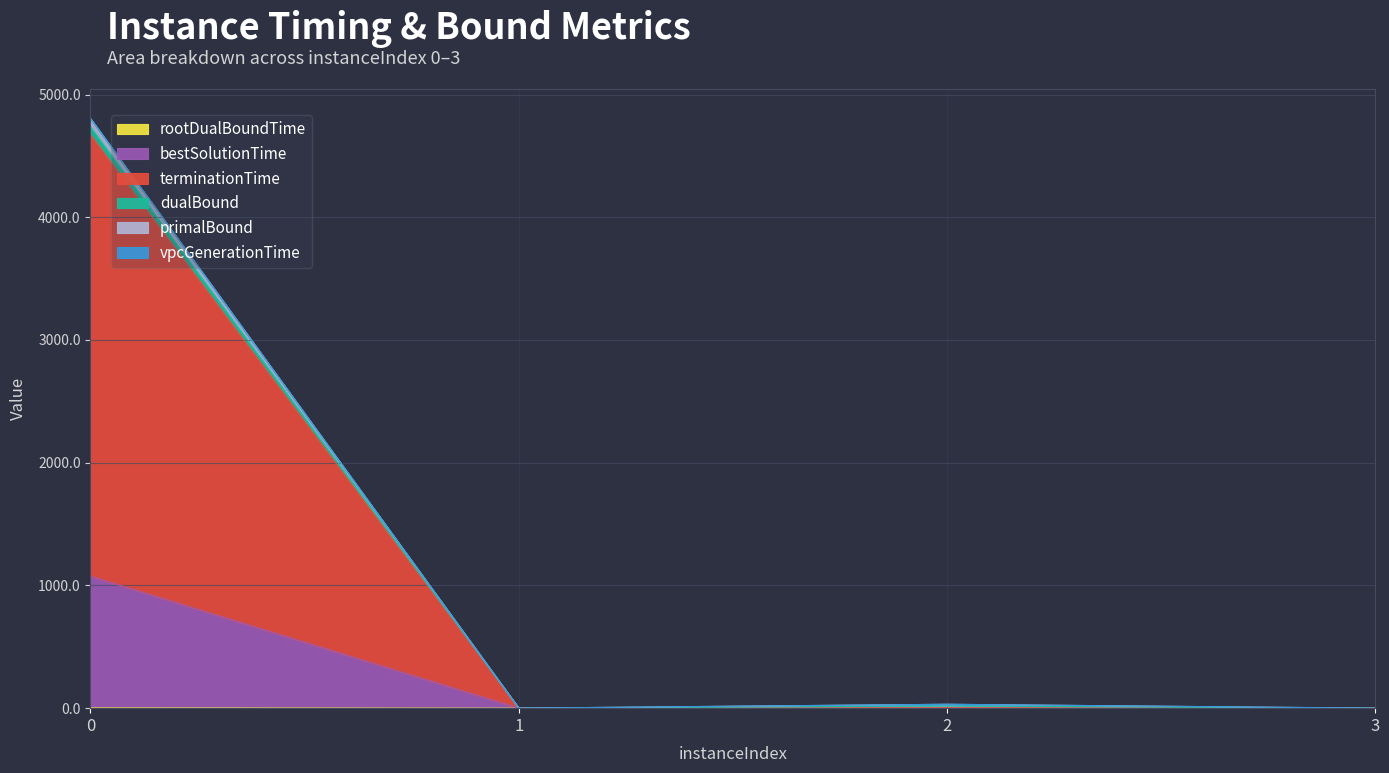

Between 2 and 1, which is larger?

2